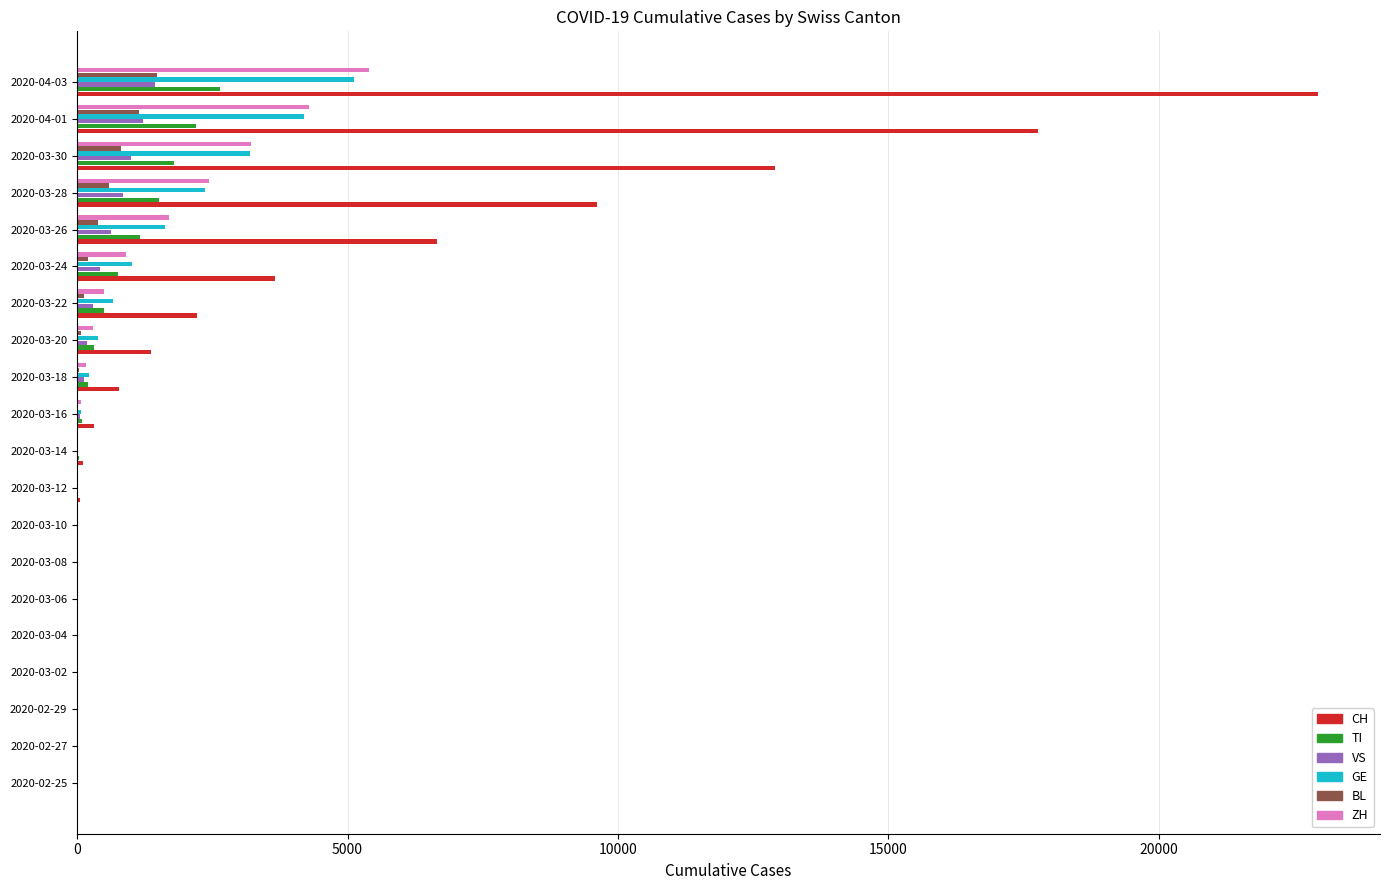

The value of BL at 2020-02-29 is 757. True or false?

False